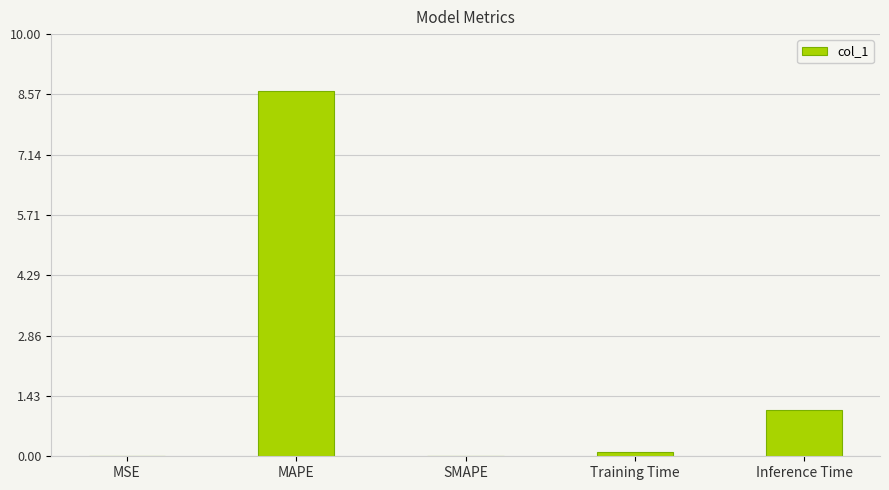

True or false: the data shows 4.4 at SMAPE.

False